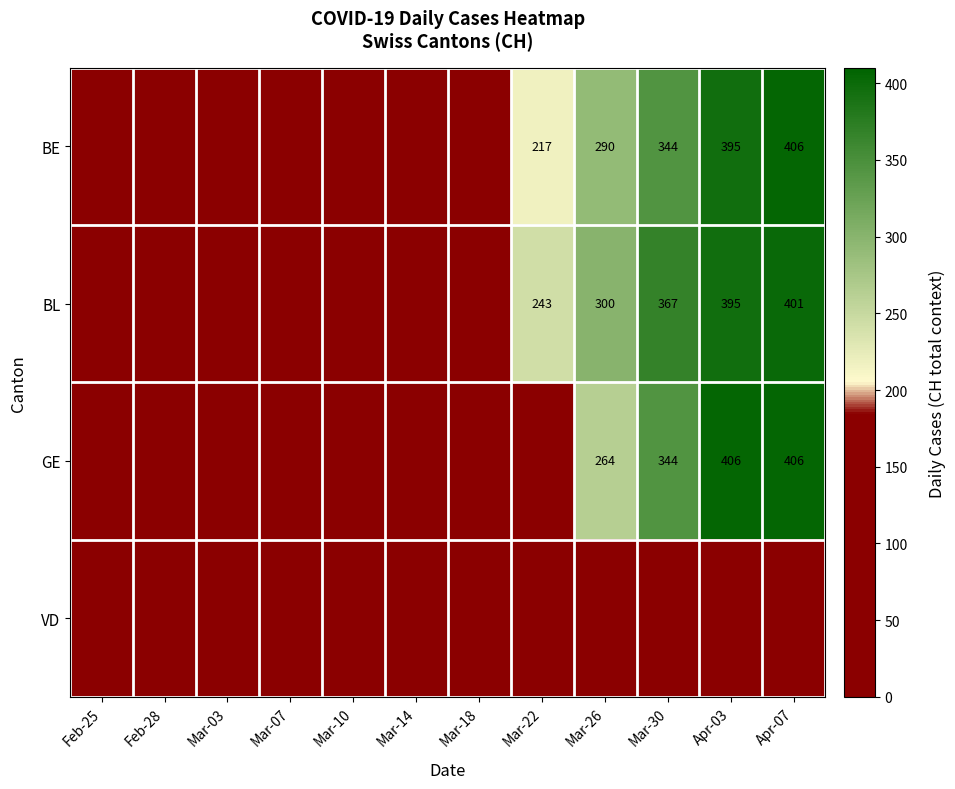

Which has a higher value, Mar-26 or Mar-14?

Mar-26